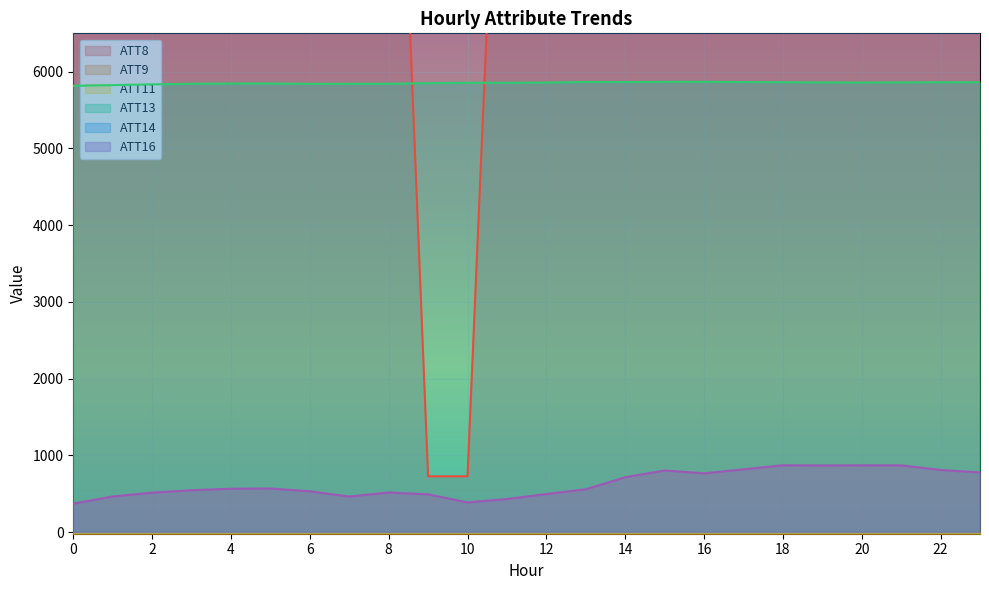

The ATT13 series shows 5842.3 at 7. True or false?

True